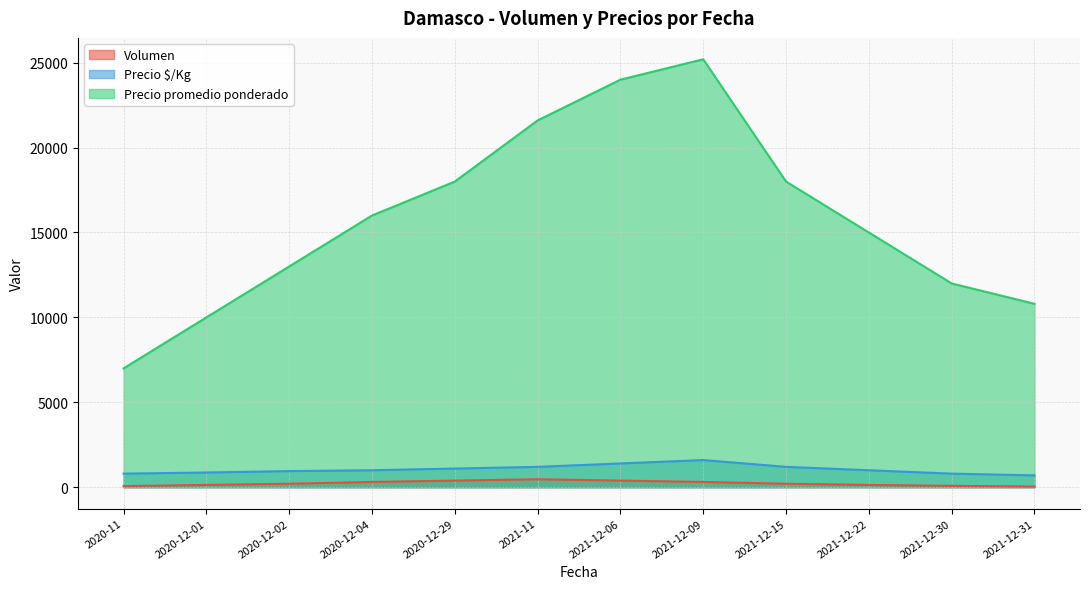

List the series in order of their peak value, highest first.

Precio promedio ponderado, Precio $/Kg, Volumen